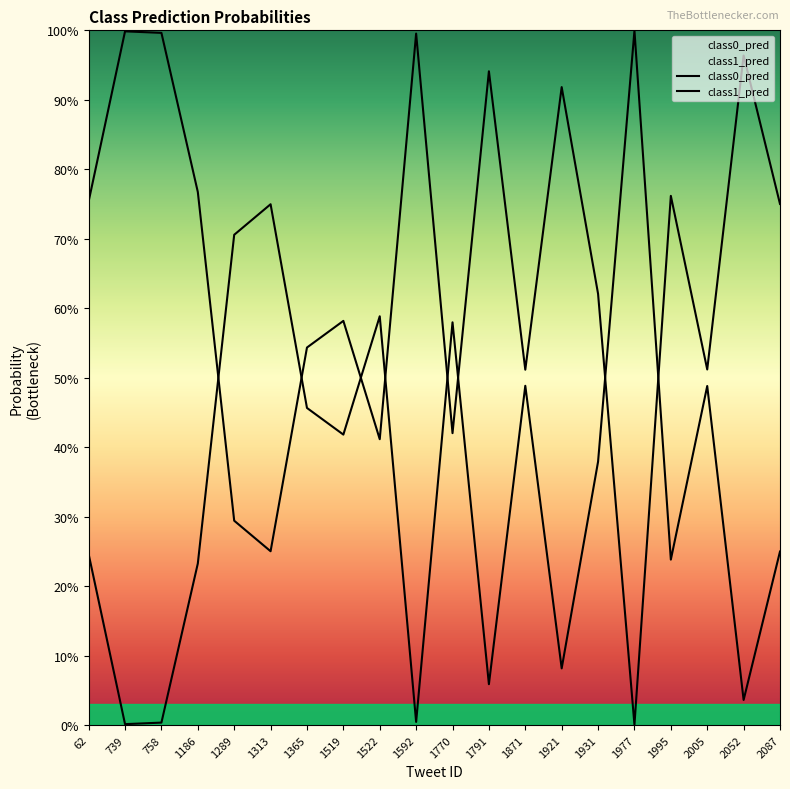

The value of class0_pred at 758 is 1.0. True or false?

True